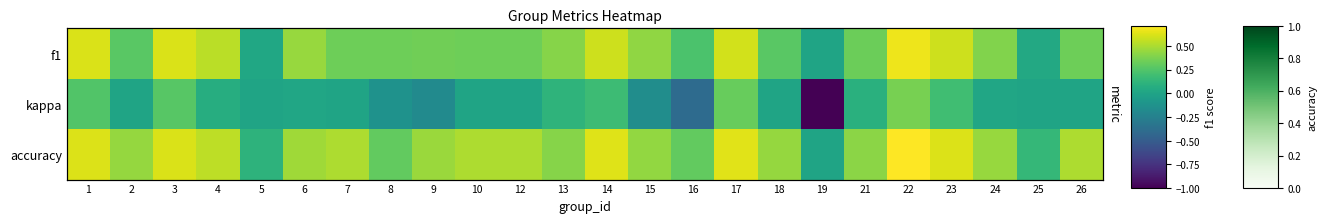

At 6, list the series in order from largest to smallest.

accuracy, f1, kappa